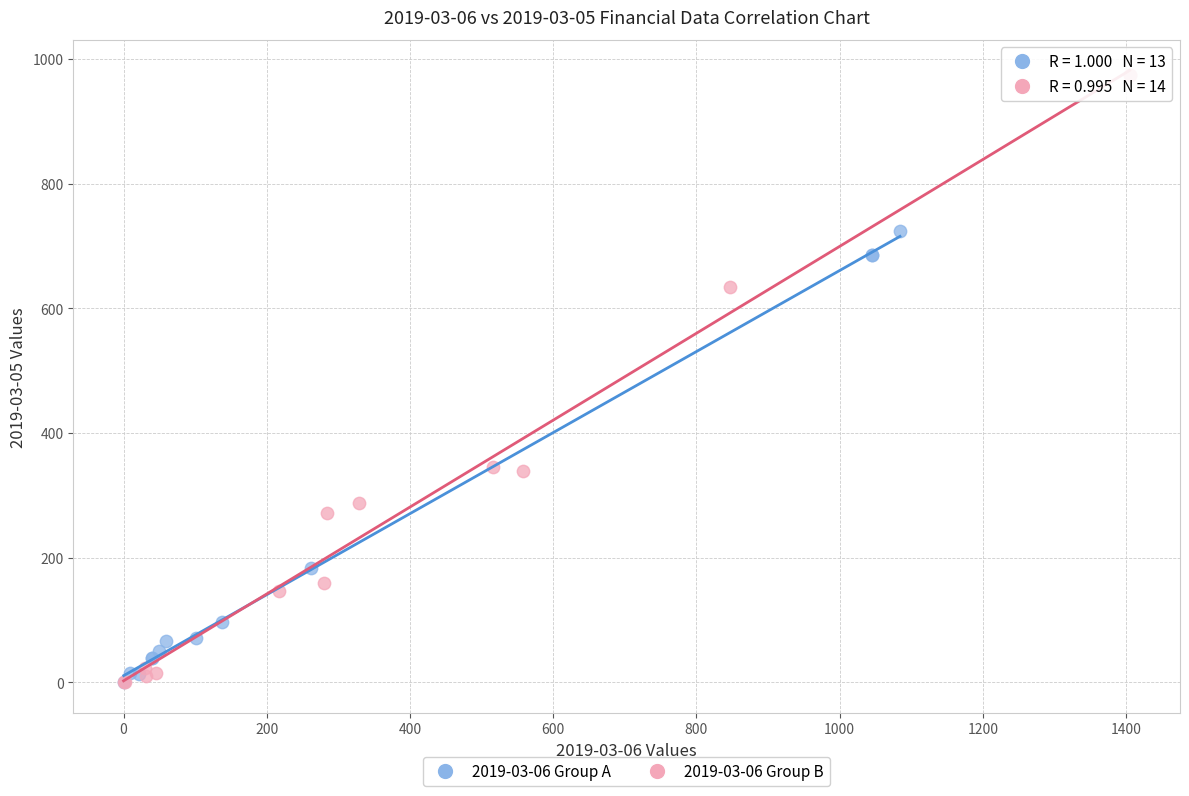

Which series reaches the maximum Y coordinate?

2019-03-06 Group B